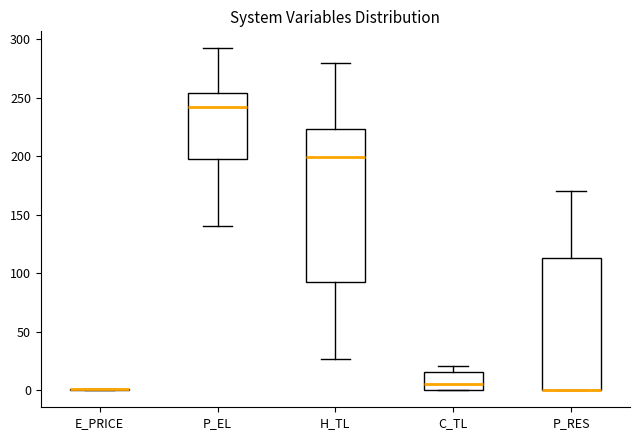

Where does the upper whisker of the box for P_RES end on the y-axis? The values are not printed on the chart, so give them approximately, as read against the axis.

170